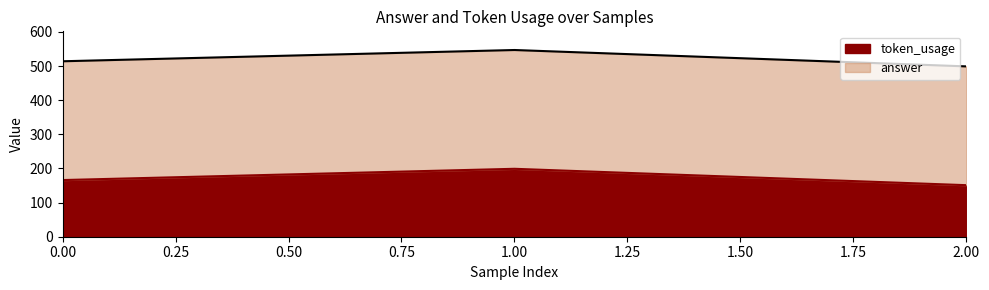

Reading left to right, extract all data points from this chart.

0=166	1=199	2=151